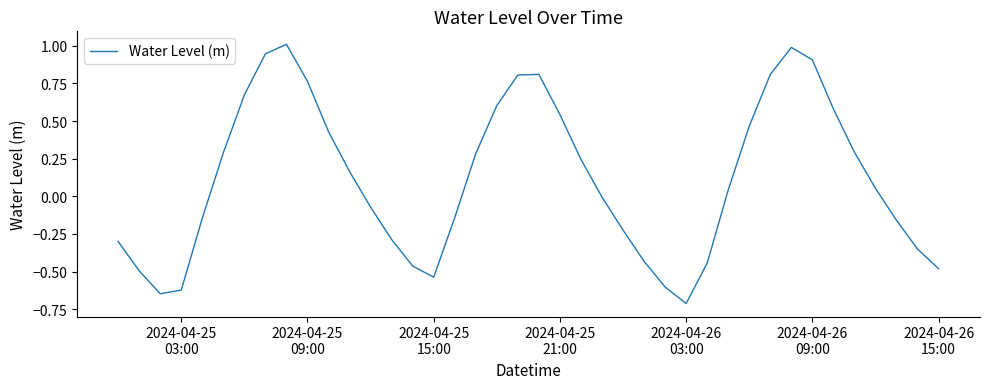

What is the difference between the second highest and second lowest values?

1.6